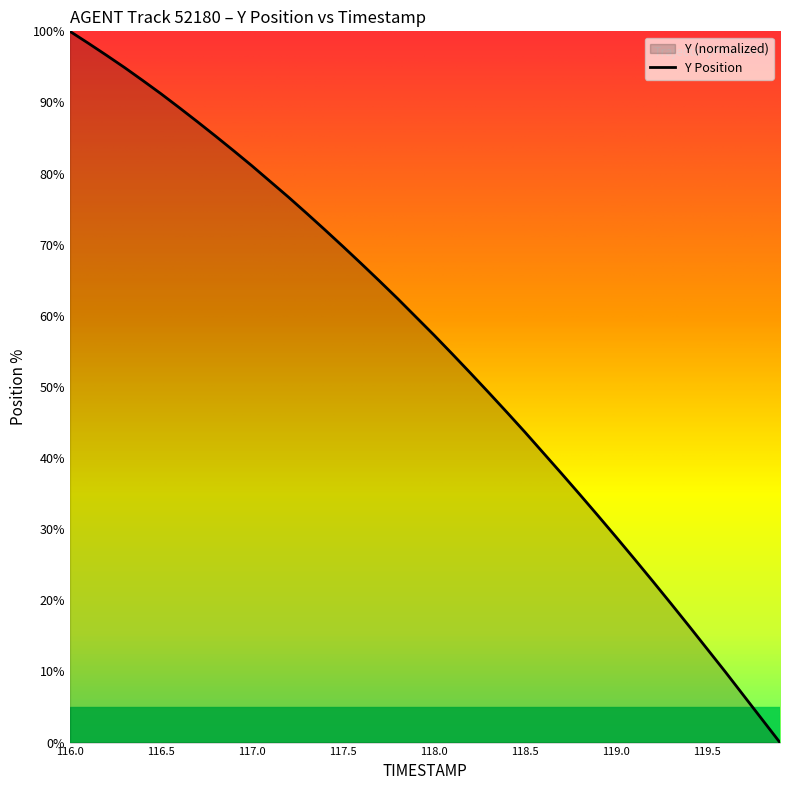

How many lines are shown in the chart?

1